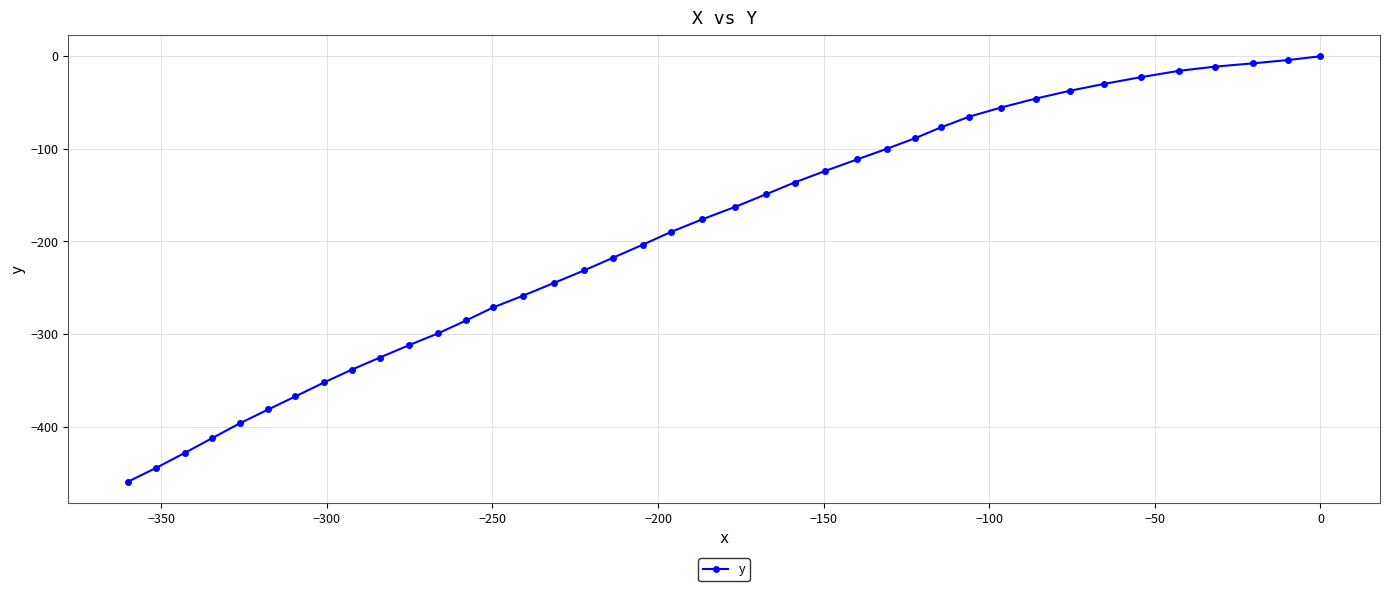

How many values exceed -176?

19